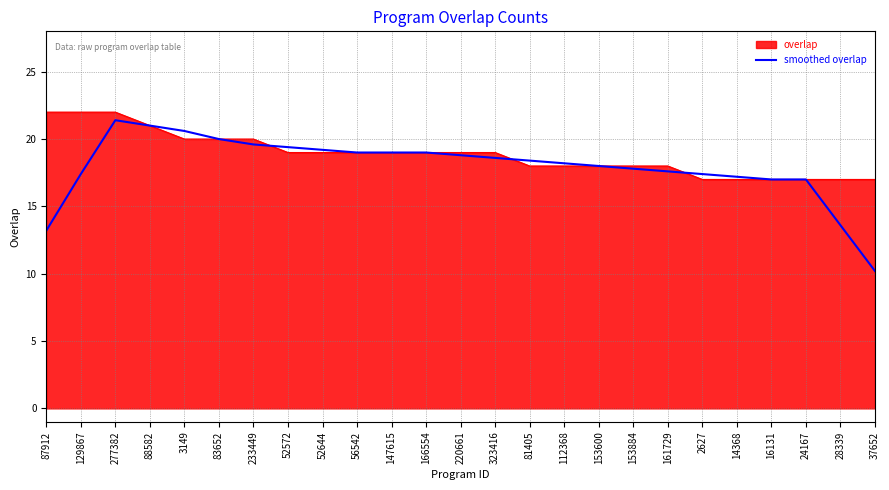

The value of smoothed overlap at 129867 is 23.4. True or false?

False